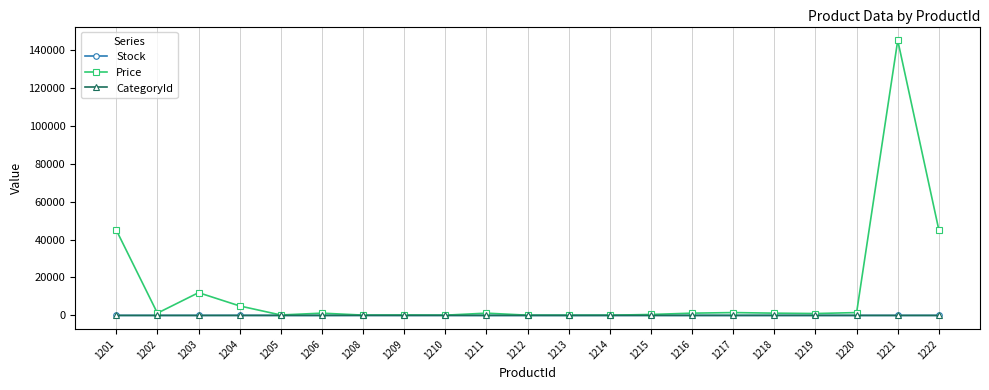

At which category is the sum across all series the highest?

1221